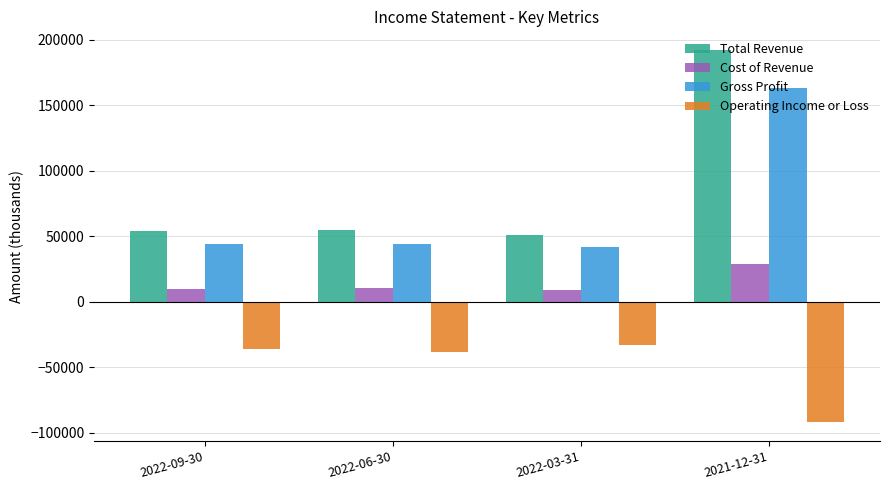

Which series changed the most between 2022-06-30 and 2021-12-31?

Total Revenue